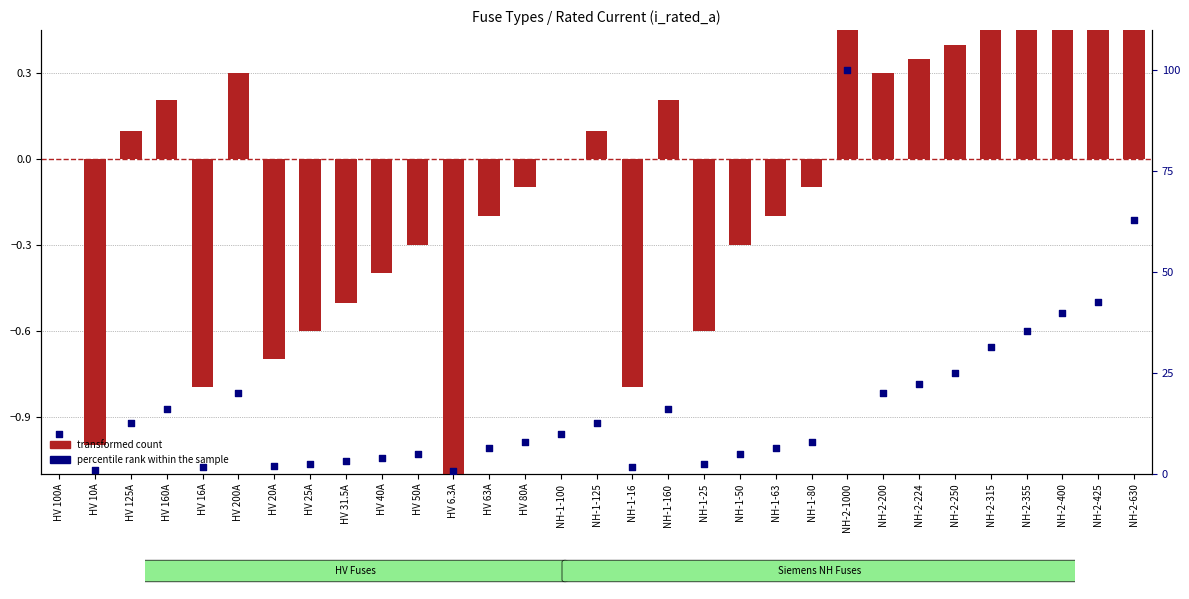

Which series has the widest spread of Y values?

percentile rank within the sample